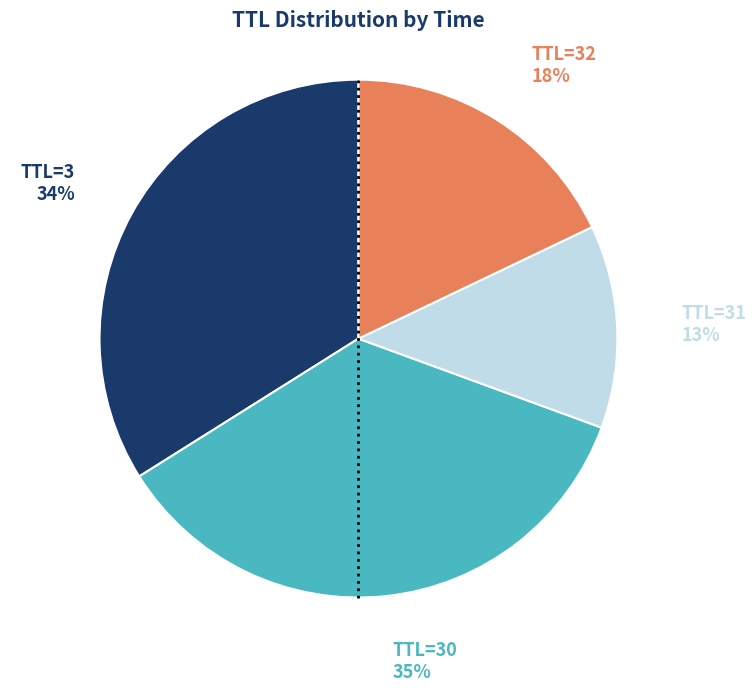

To the nearest percent, what is the average slice percentage?

25%